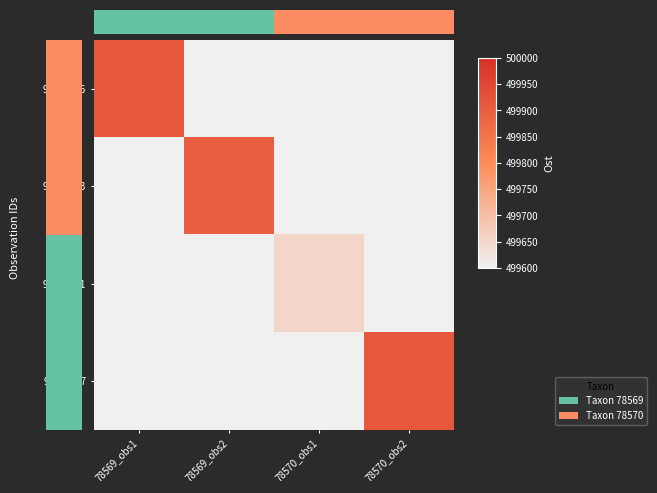

List the labels in order of 93929256 value, smallest first.

78569_obs2, 78570_obs1, 78570_obs2, 78569_obs1